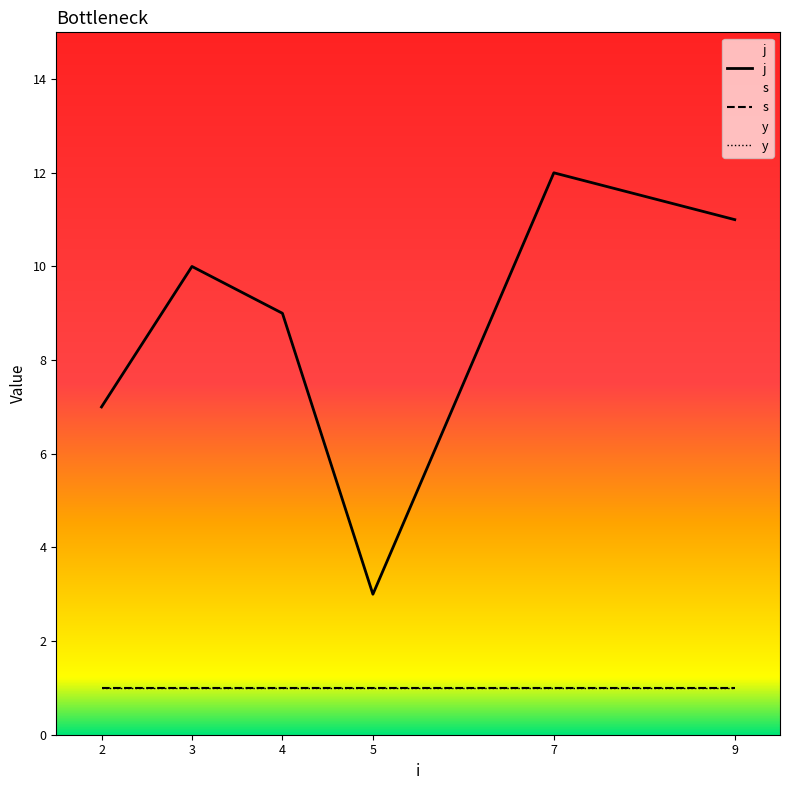

True or false: y and j cross at least once.

False